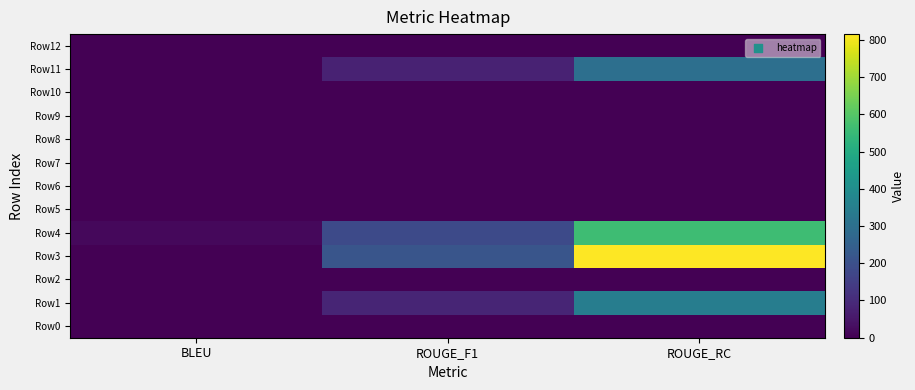

At which category is the sum across all series the highest?

ROUGE_RC